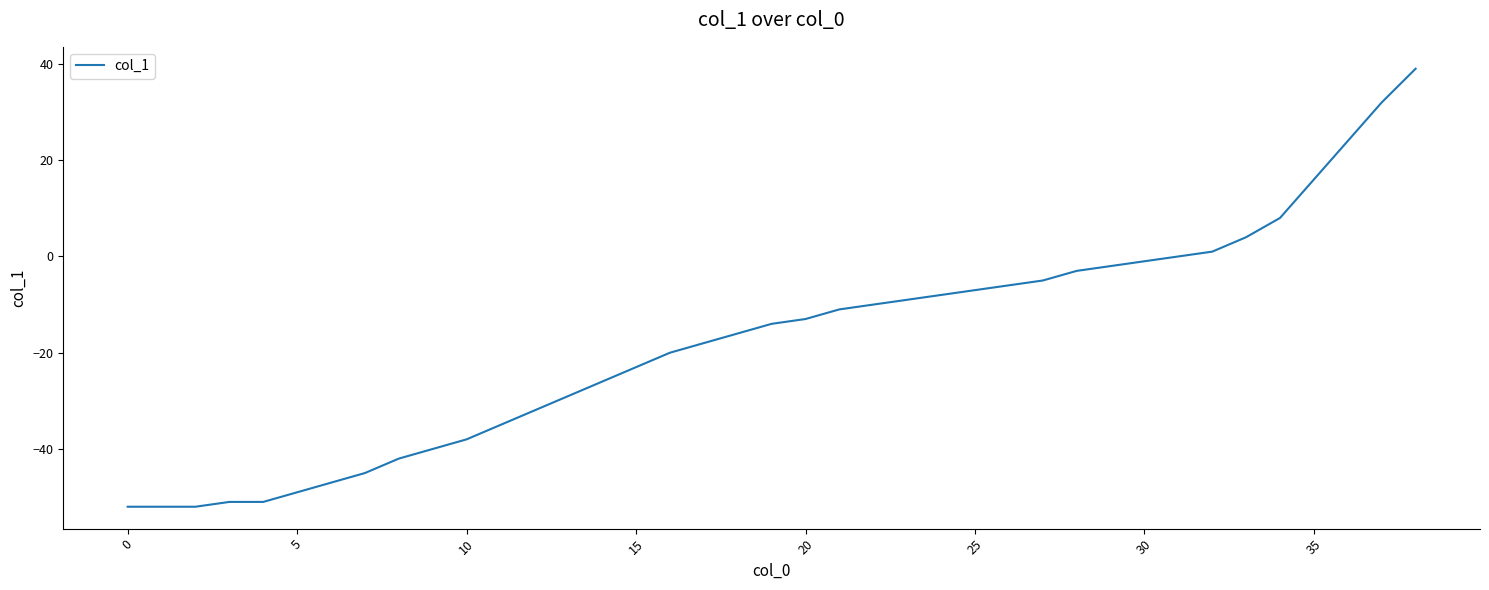

What is the maximum value shown in the chart?

39